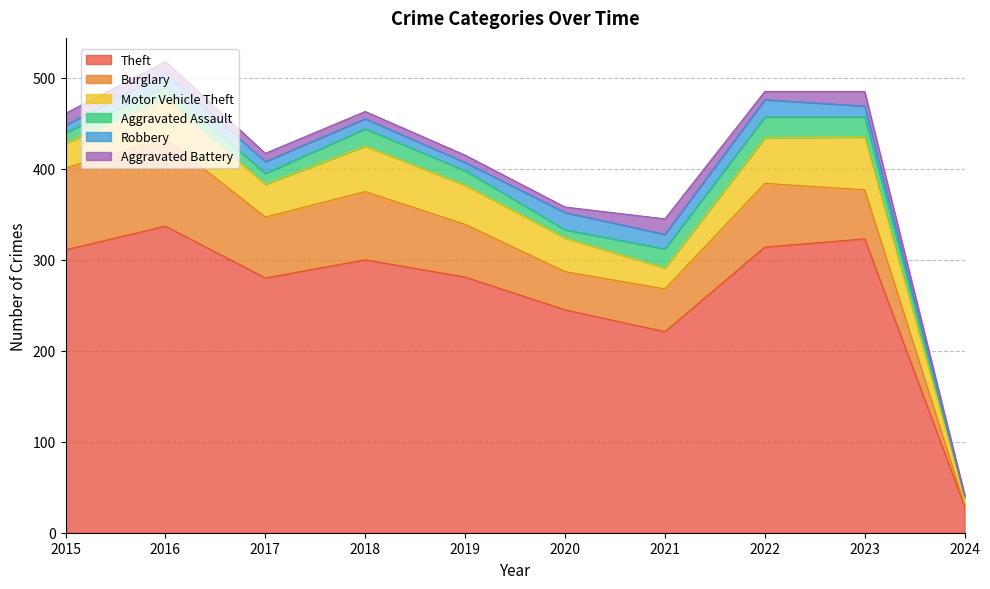

What is the value of the Motor Vehicle Theft point at the 1st from the left?

27